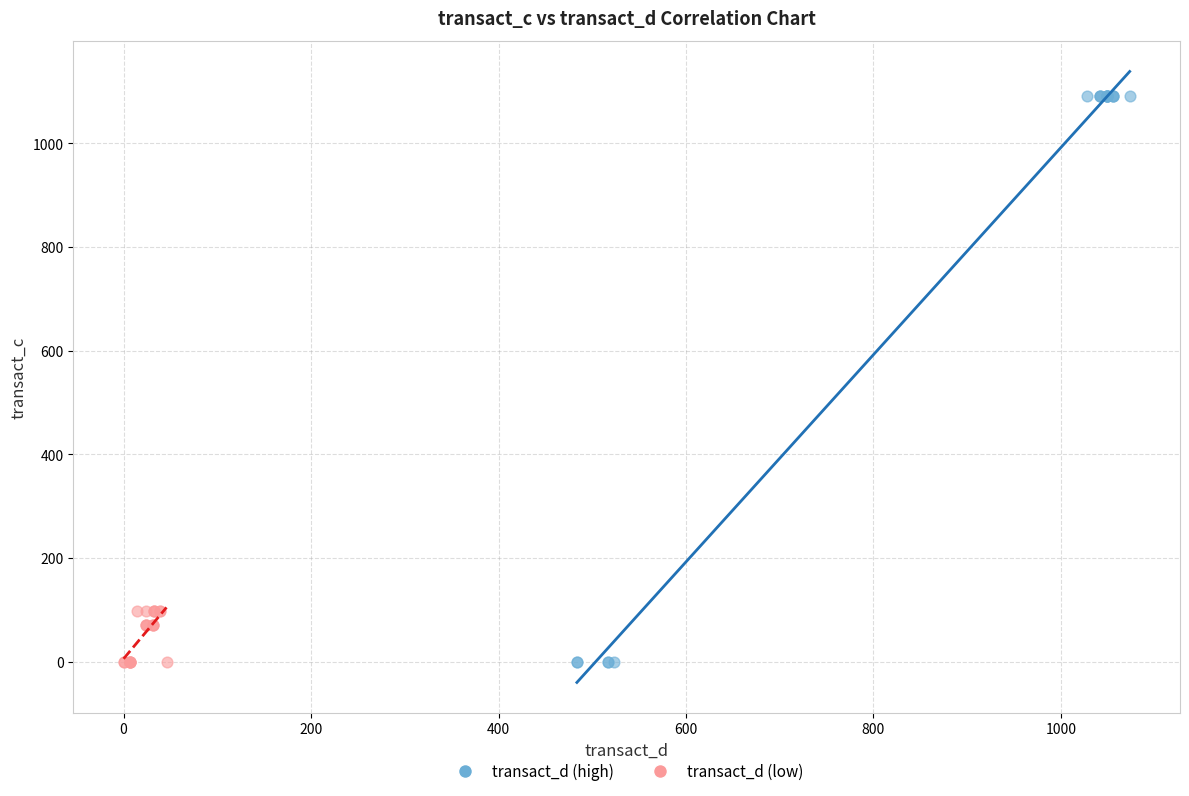

Which series has the widest spread of Y values?

transact_d (high)